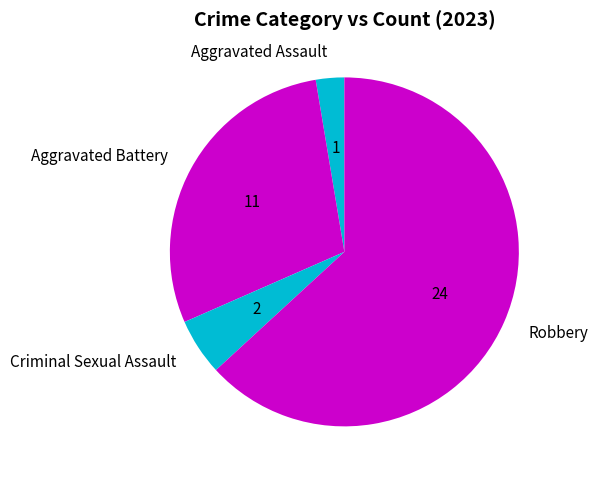

Is the sum of Aggravated Assault and Criminal Sexual Assault greater than half?

No